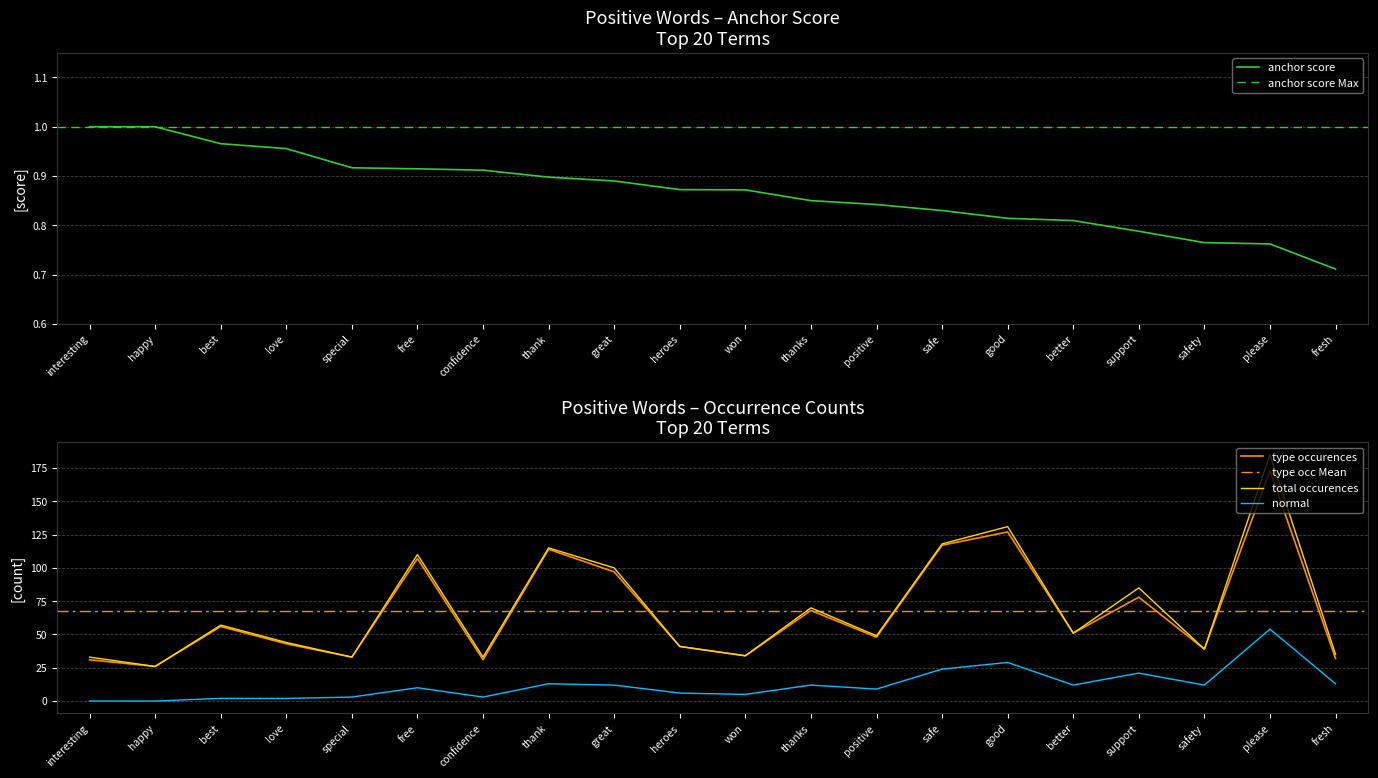

What is the spread (max minus min) of values at fresh?

34.3